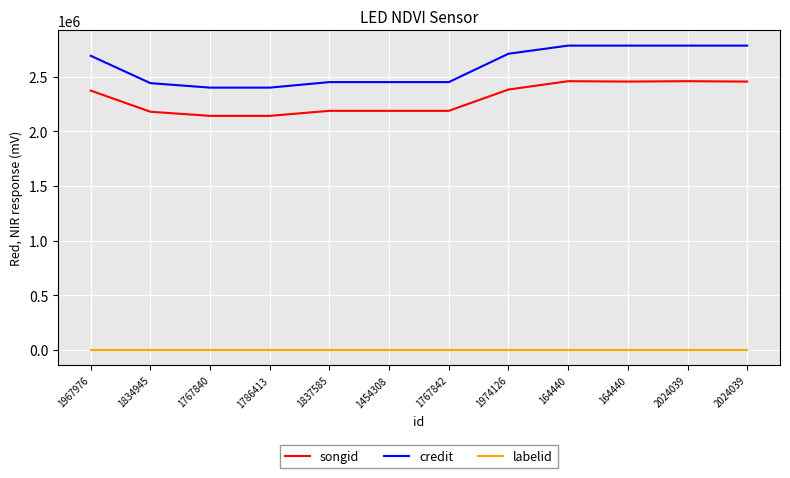

Does the chart have visible grid lines?

Yes